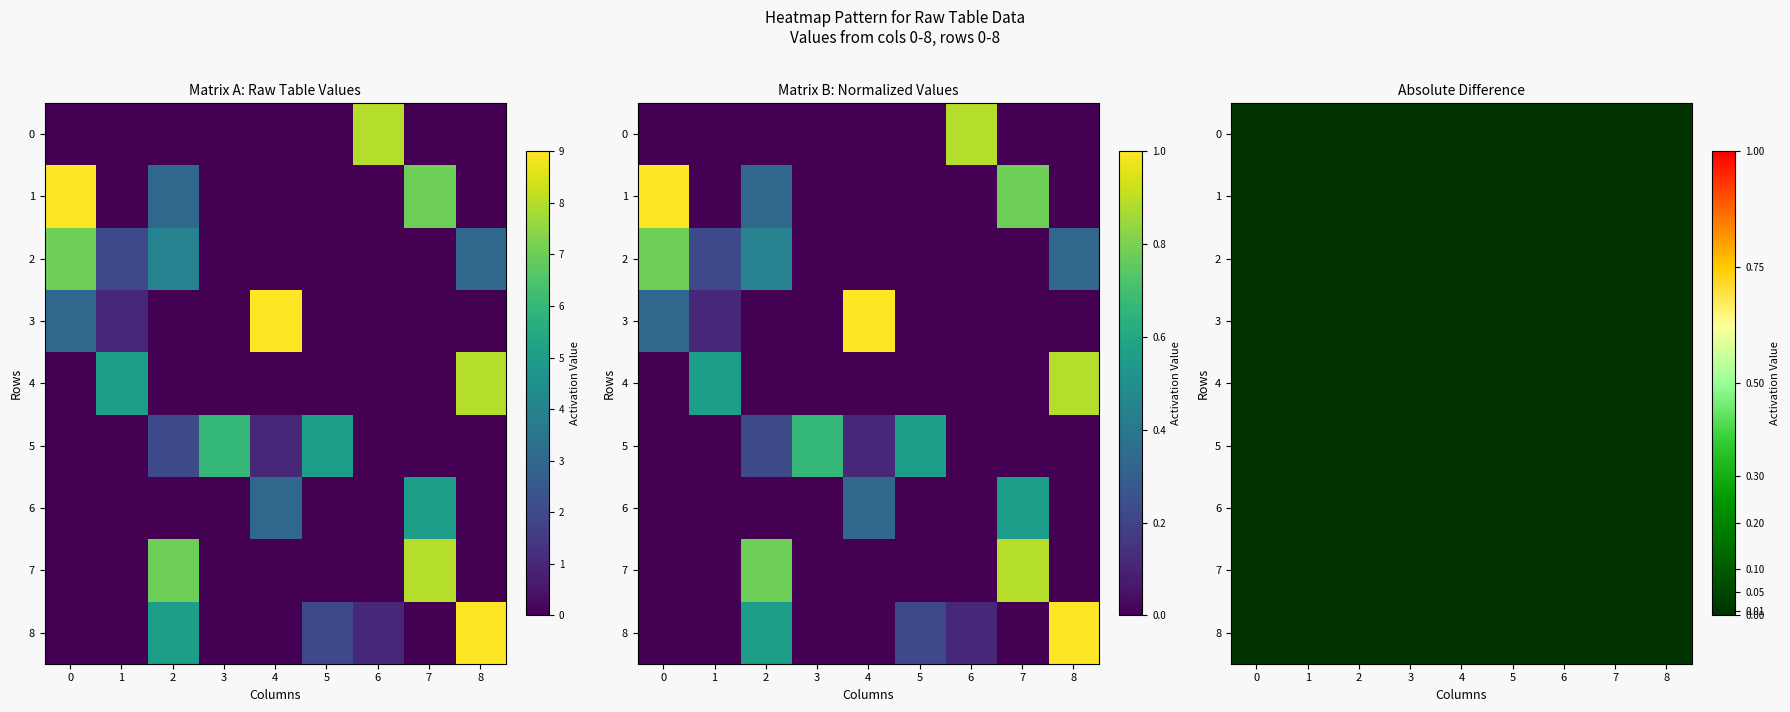

How many values in row_8 are above zero?

4